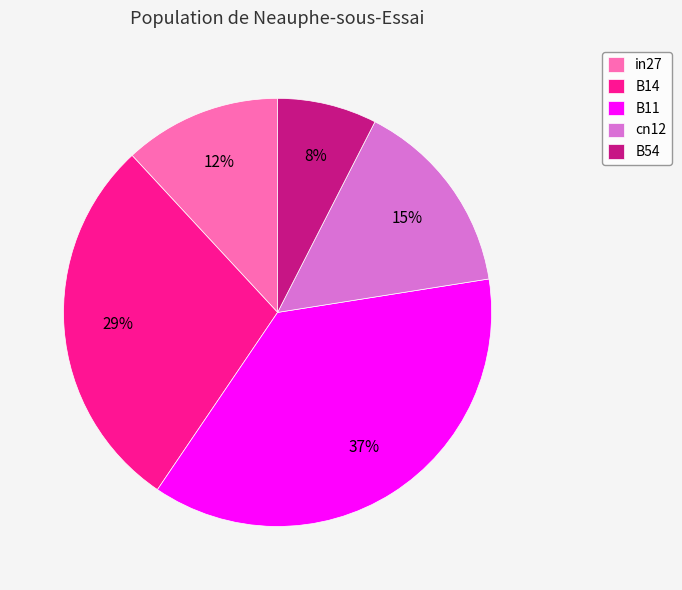

What percentage is the B14 slice, to the nearest percent?

29%